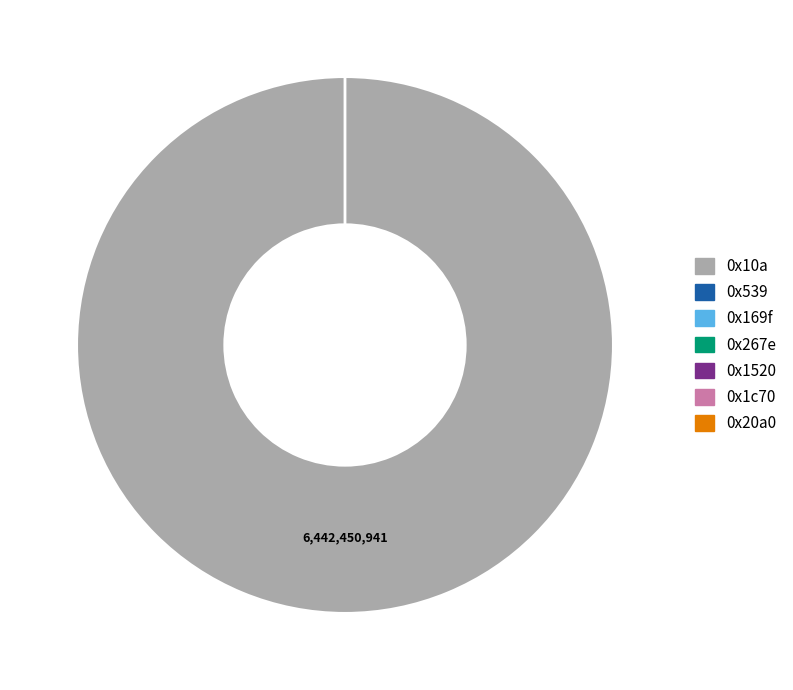

Which category has the biggest portion of the pie?

0x10a